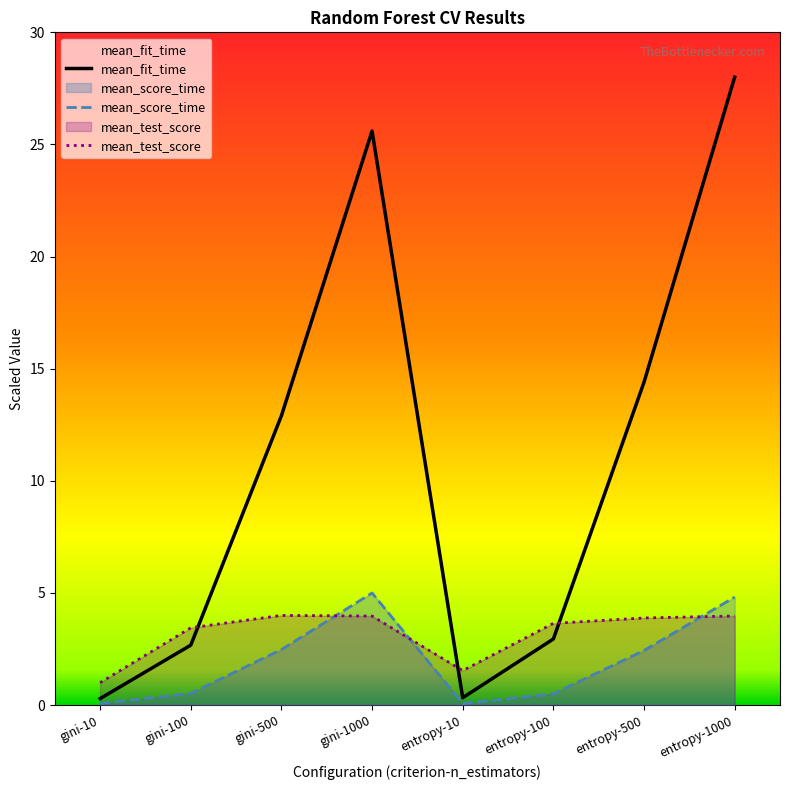

What is the label of the 1st point from the left?

gini-10